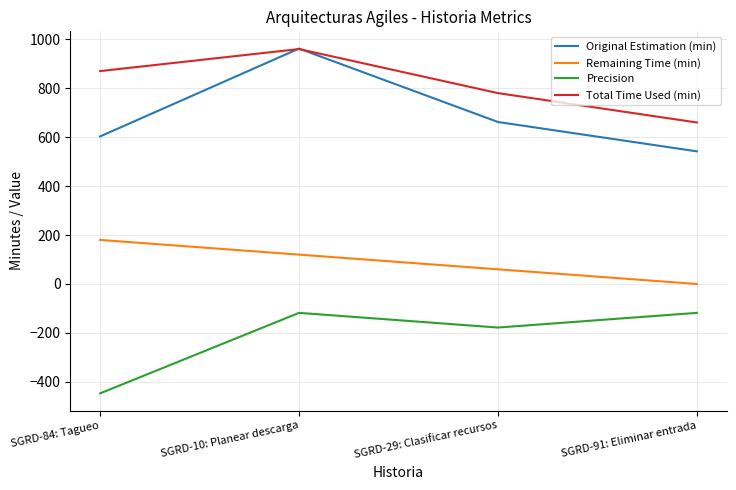

How many series are shown in this chart?

4